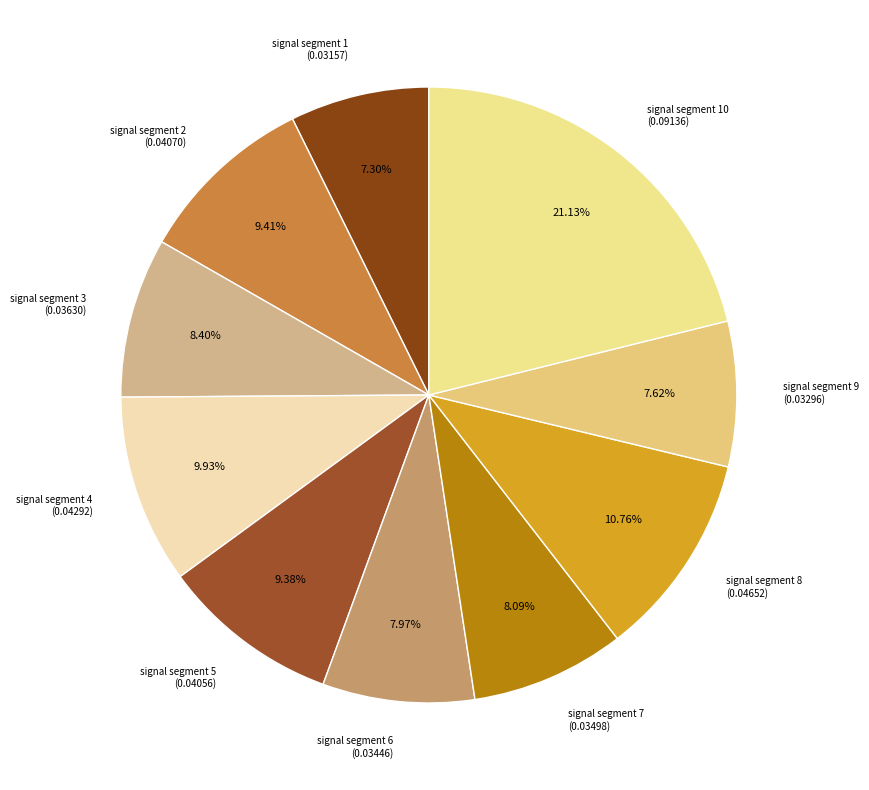

Between signal segment 10 (0.09136) and signal segment 8 (0.04652), which is larger?

signal segment 10 (0.09136)